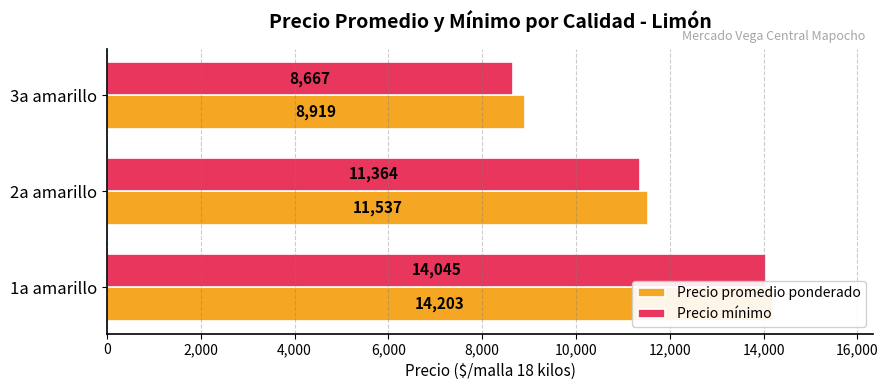

What is the value of the Precio promedio ponderado bar at the 1st from the left?

14203